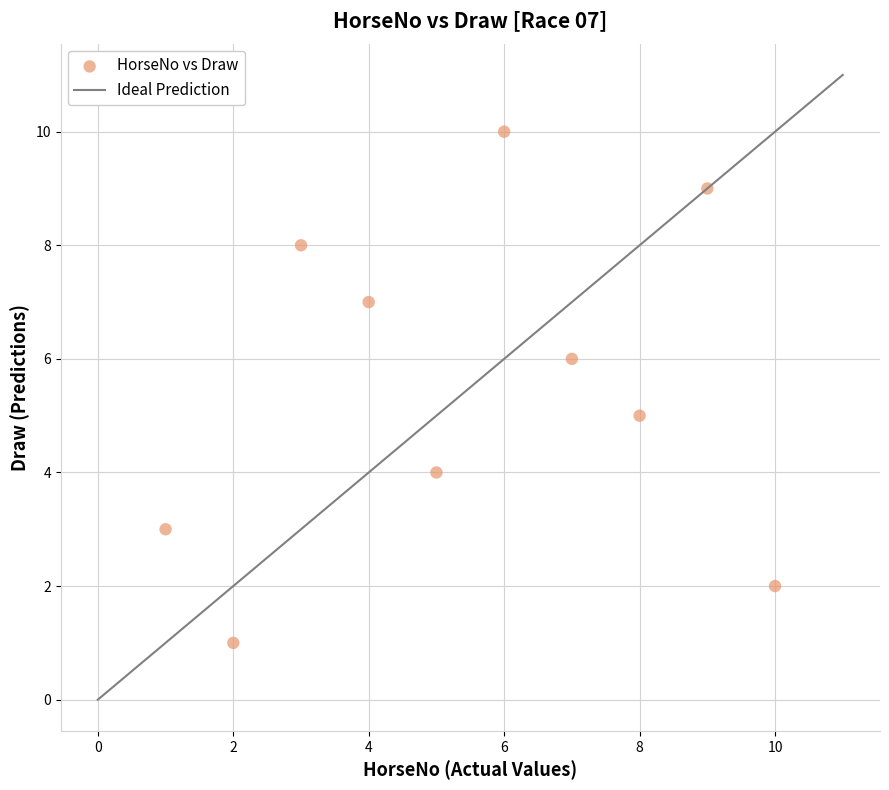

What is the range of Y values (max minus min)?

9